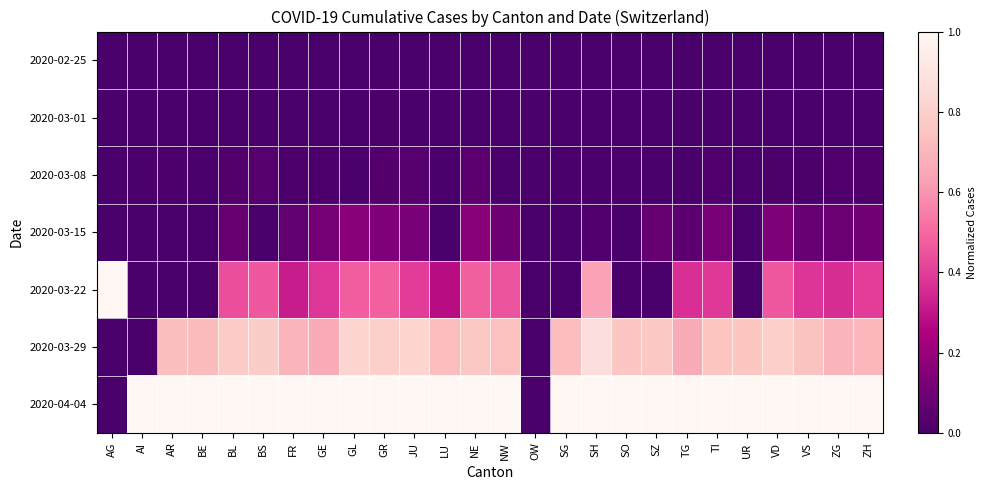

Which series has the widest spread of values?

2020-03-22